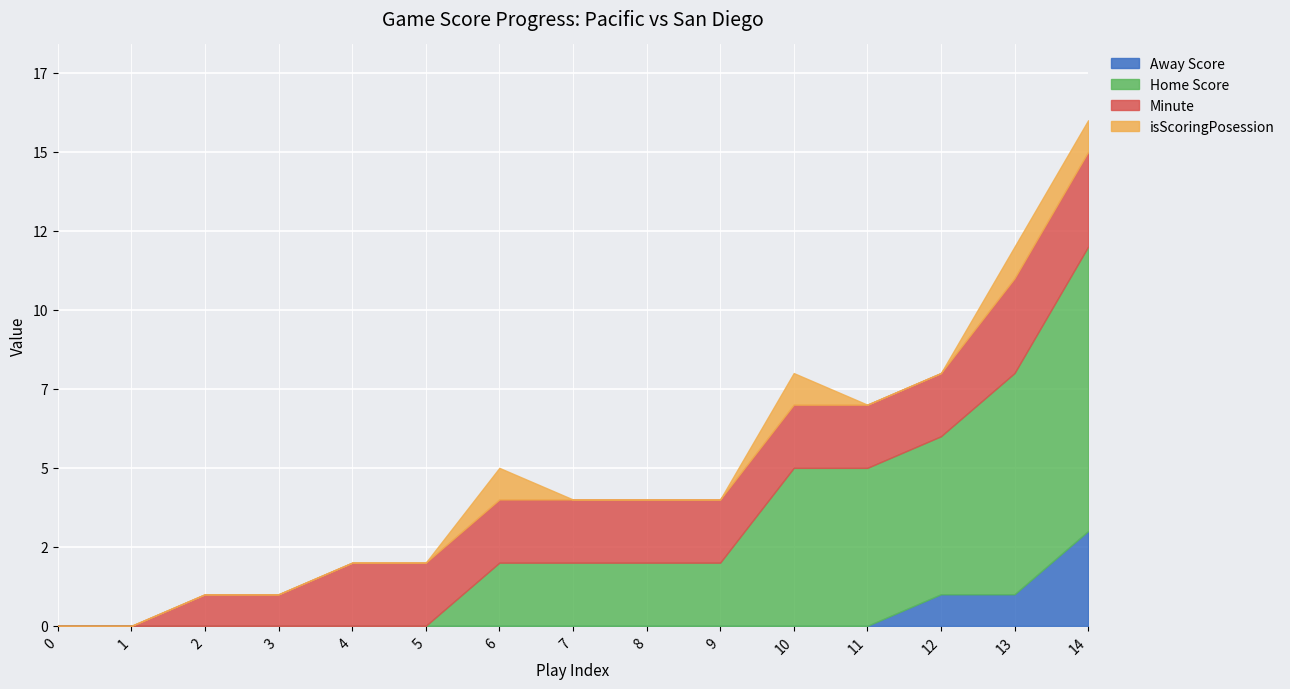

What is the difference between the Home Score values at 11 and 4?

5